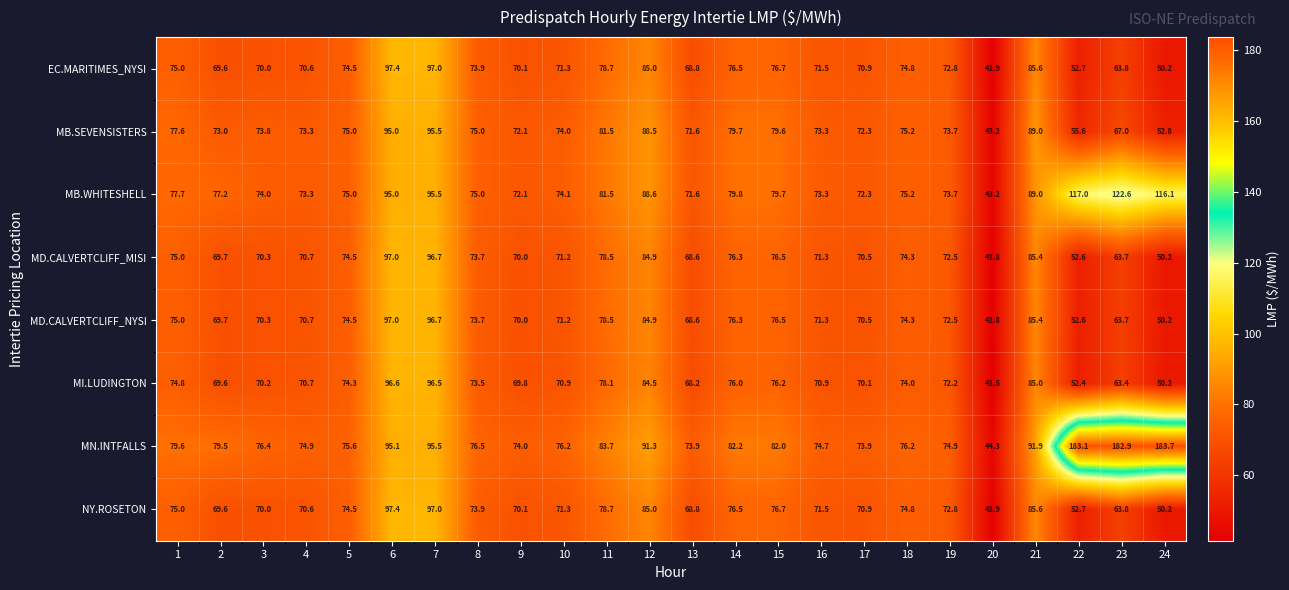

What is the approximate value of MD.CALVERTCLIFF_MISI at 11?

78.5